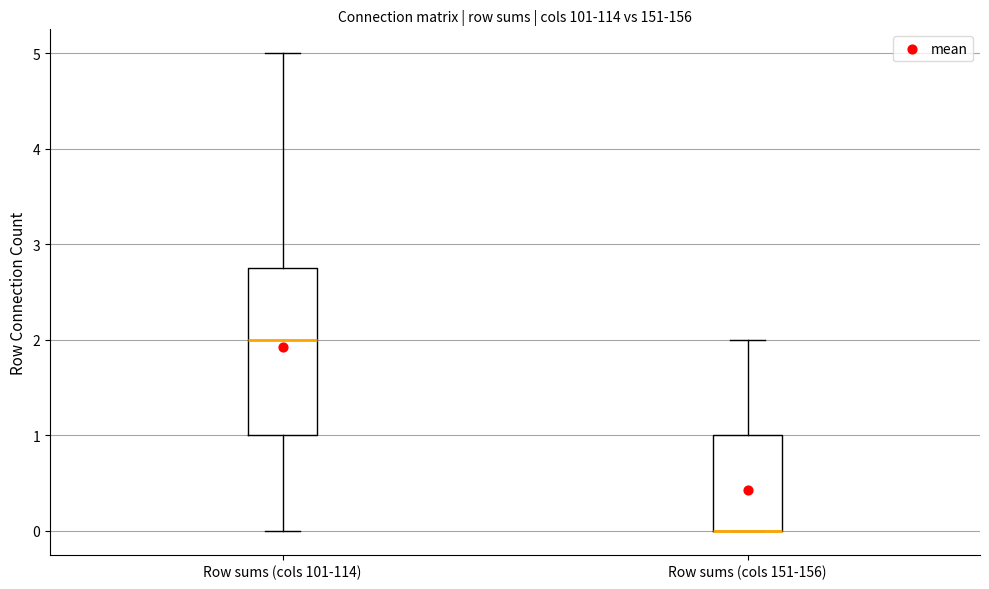

Where is the upper edge of the box for Row sums (cols 101-114) on the y-axis? The values are not printed on the chart, so give them approximately, as read against the axis.

2.8